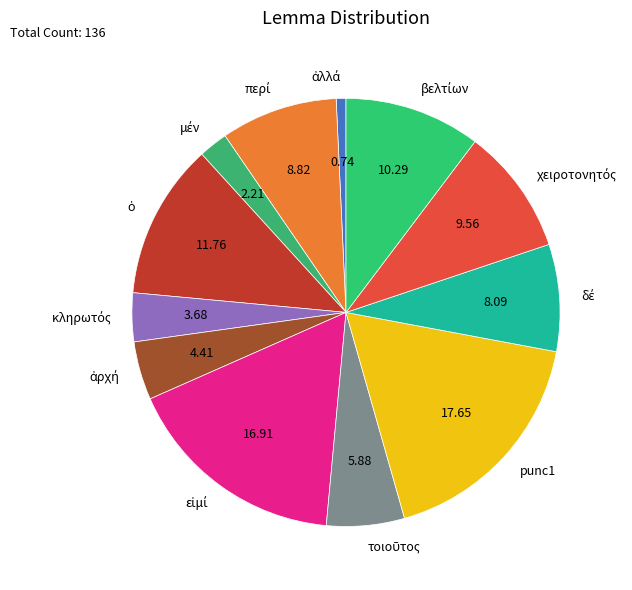

Is there a majority slice in this chart?

No